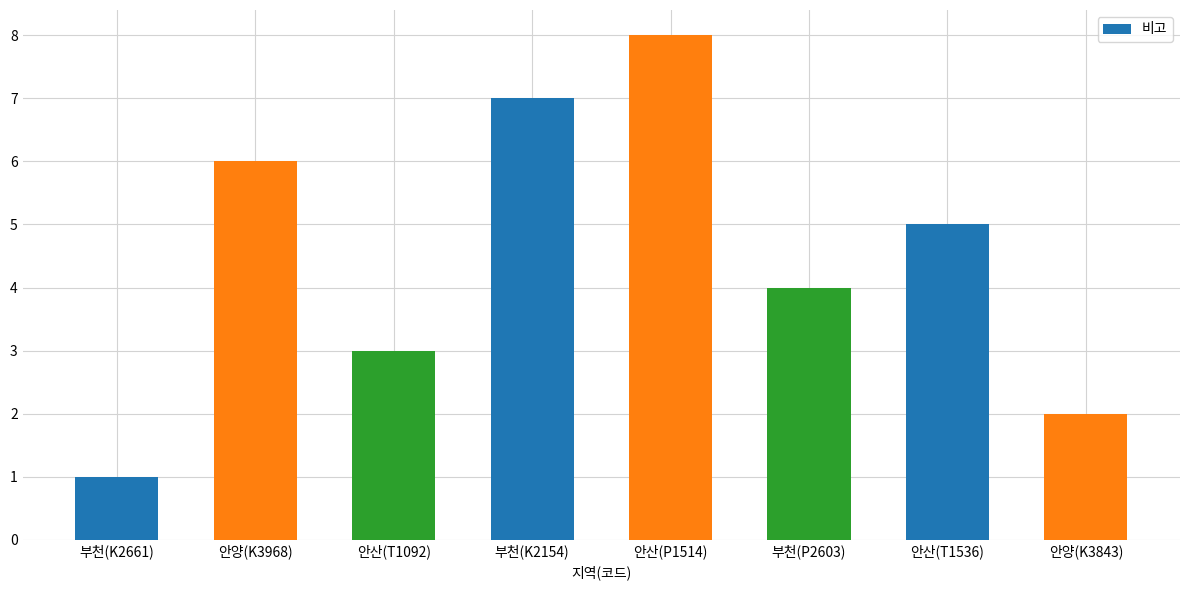

Reading left to right, what are all the values shown in this chart?

부천(K2661)=1	안양(K3968)=6	안산(T1092)=3	부천(K2154)=7	안산(P1514)=8	부천(P2603)=4	안산(T1536)=5	안양(K3843)=2